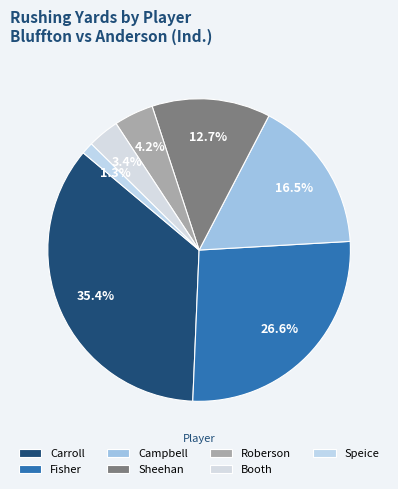

How many segments does this pie chart have?

7